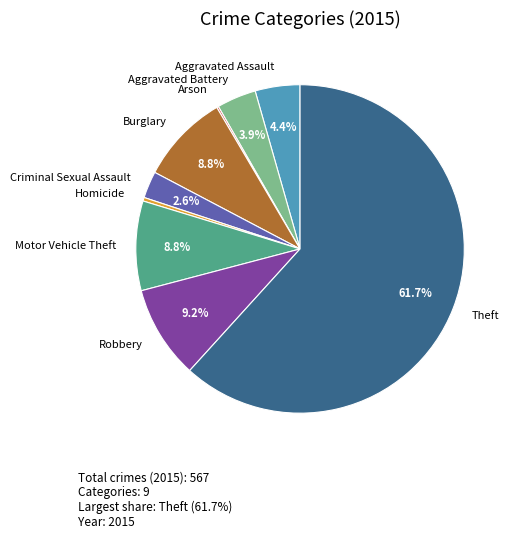

To the nearest percent, what percentage of the pie is Burglary?

9%